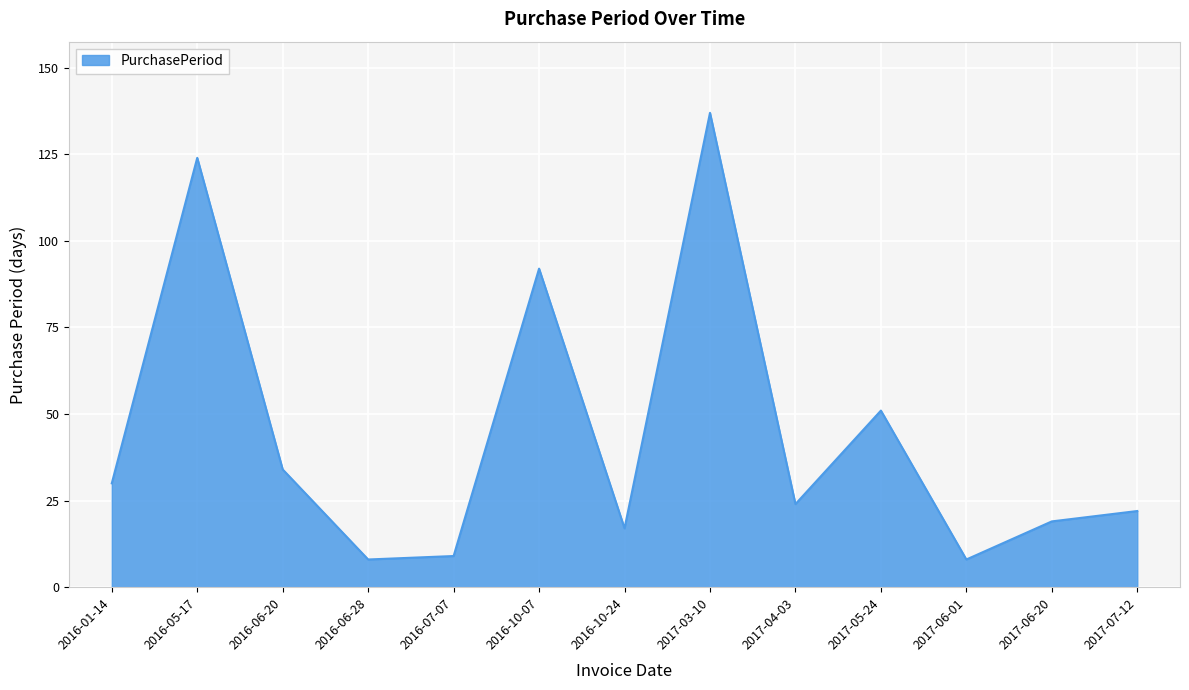

Approximately how many times larger is the value at 2017-04-03 compared to 2016-06-20?

0.7